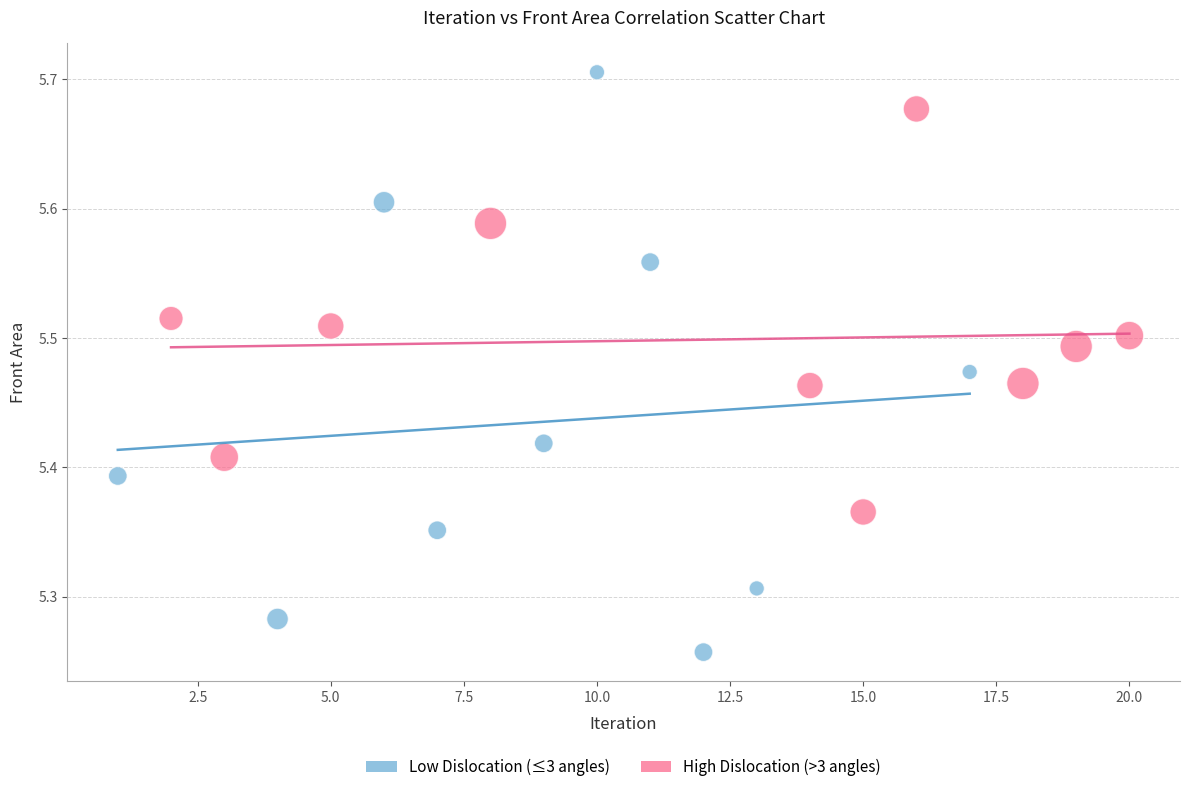

Which series contains the lowest Y value?

Low Dislocation (≤3 angles)